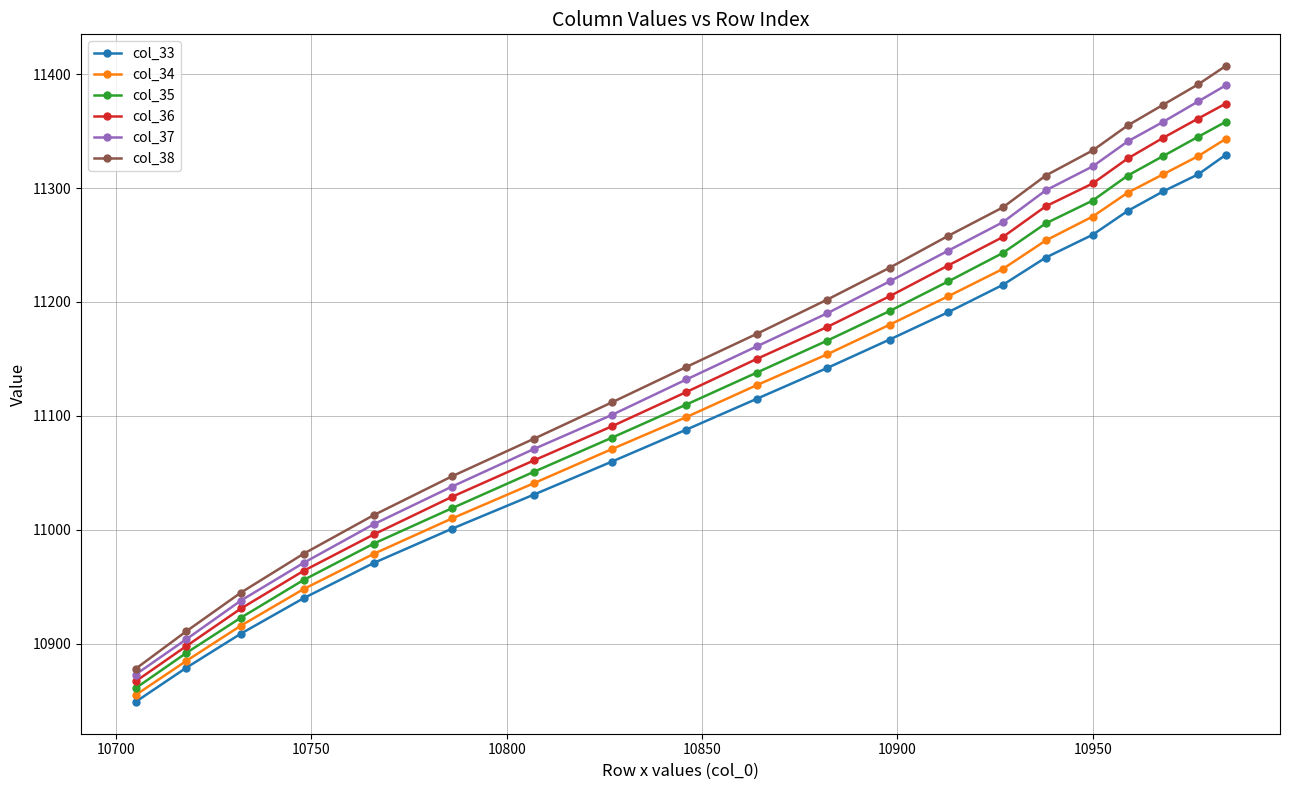

List the series in order of their overall mean, lowest first.

col_33, col_34, col_35, col_36, col_37, col_38